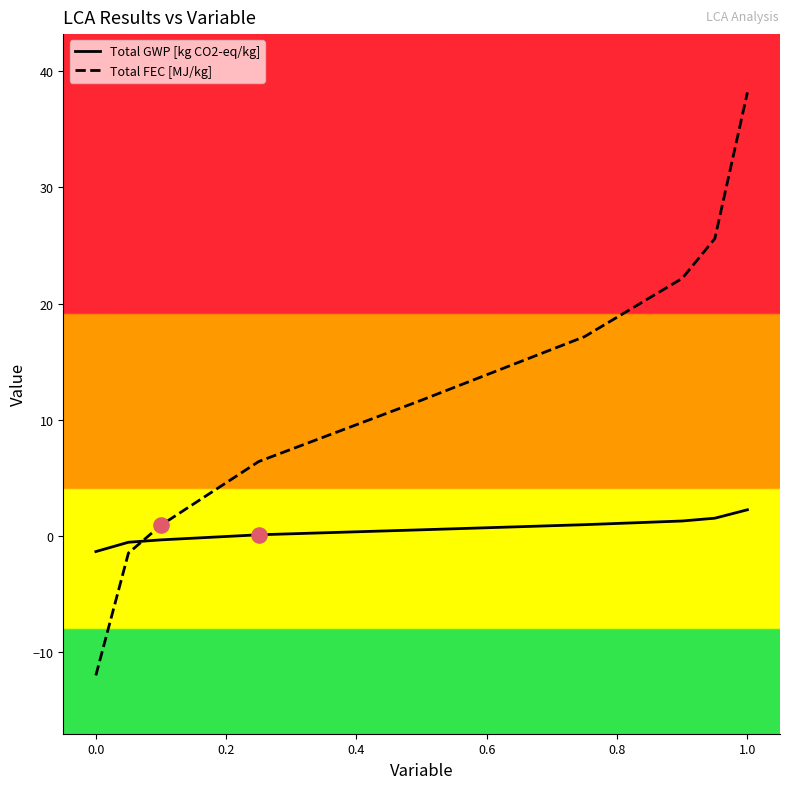

Which series has the largest total across all categories?

Total FEC [MJ/kg]